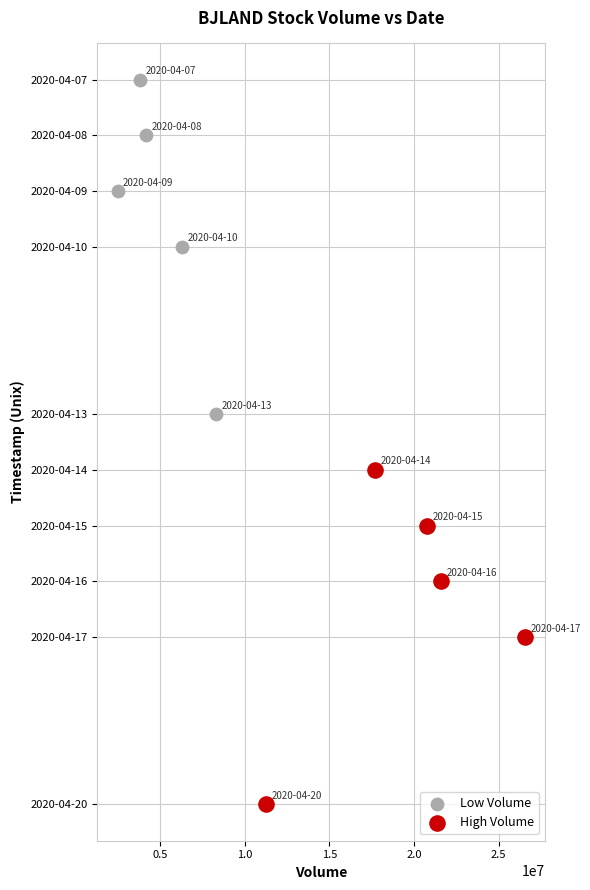

Which series contains the highest Y value?

High Volume